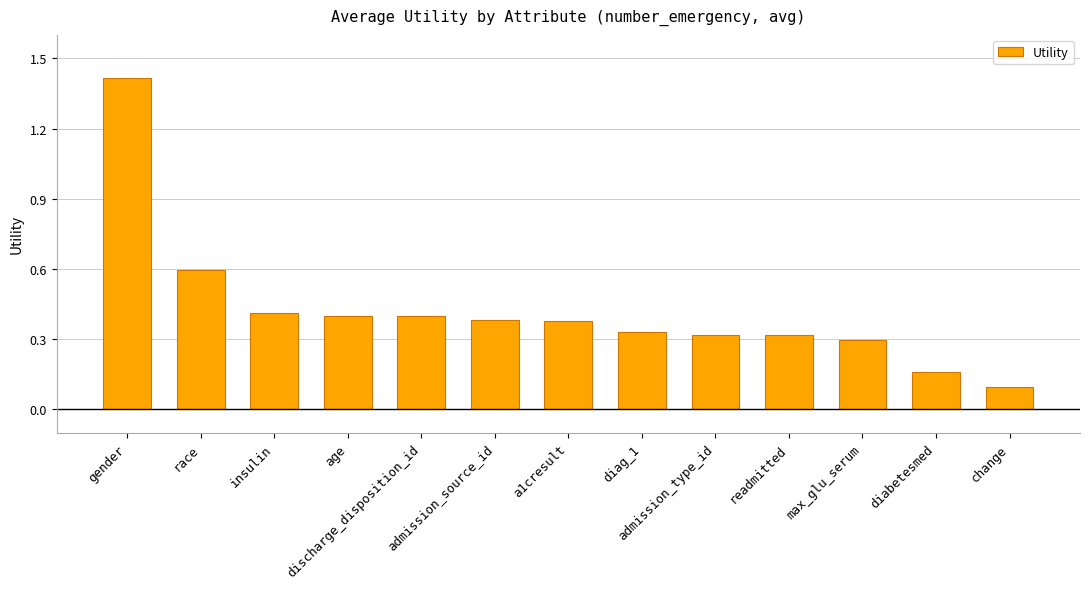

What is the difference between the maximum and minimum values?

1.3